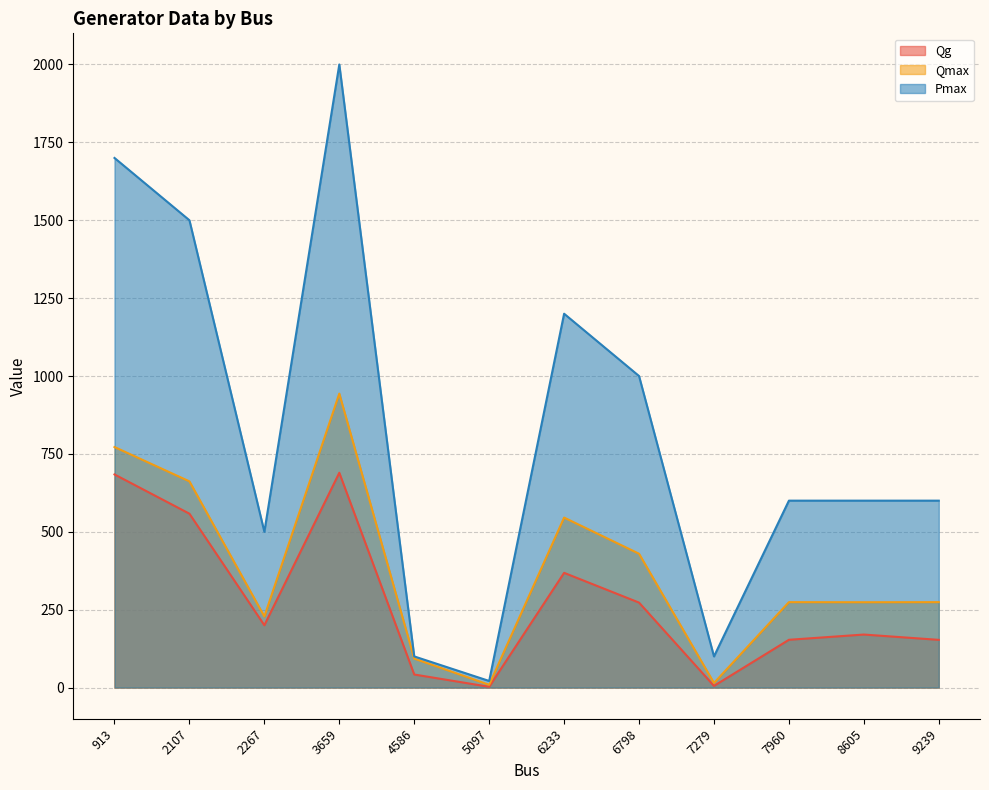

List the labels in order of Qg value, smallest first.

5097, 7279, 4586, 9239, 7960, 8605, 2267, 6798, 6233, 2107, 913, 3659